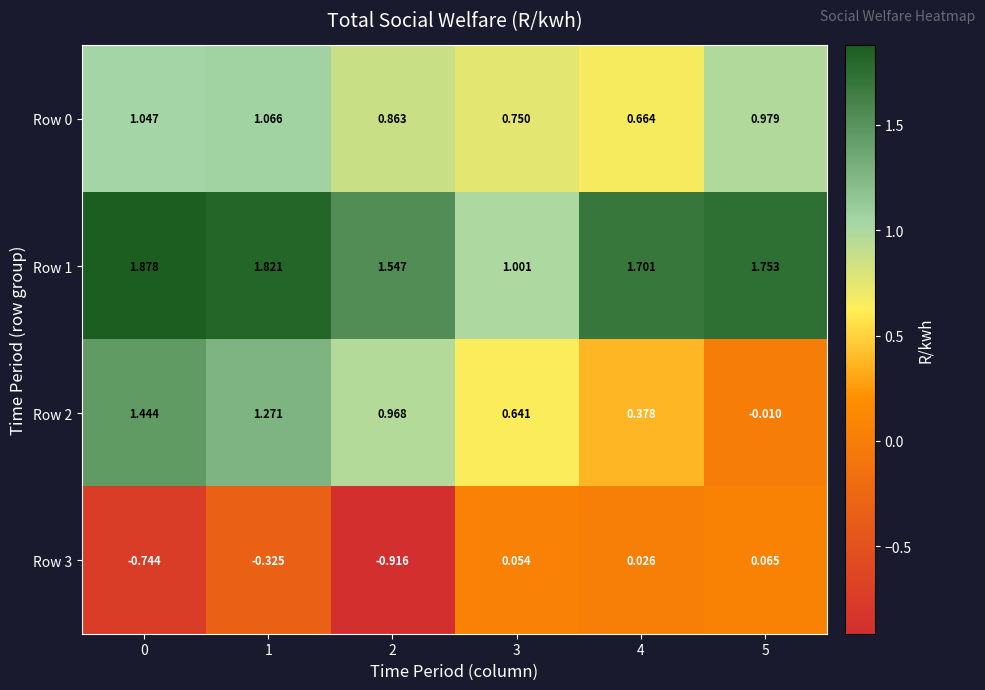

Is the value of Row 1 at 3 greater than the value of Row 0 at 5?

Yes